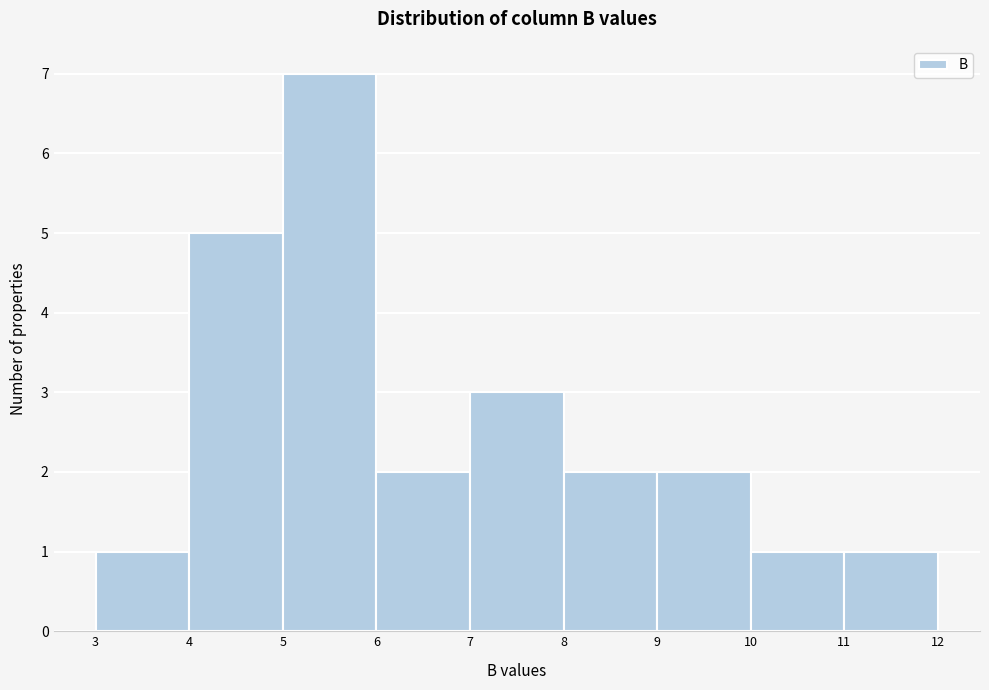

Reading left to right, transcribe this chart: for each bar, give the range it covers on the x-axis and its height. The values are not printed on the chart, so give them approximately, as read against the axis.

3 to 4: 1
4 to 5: 5
5 to 6: 7
6 to 7: 2
7 to 8: 3
8 to 9: 2
9 to 10: 2
10 to 11: 1
11 to 12: 1